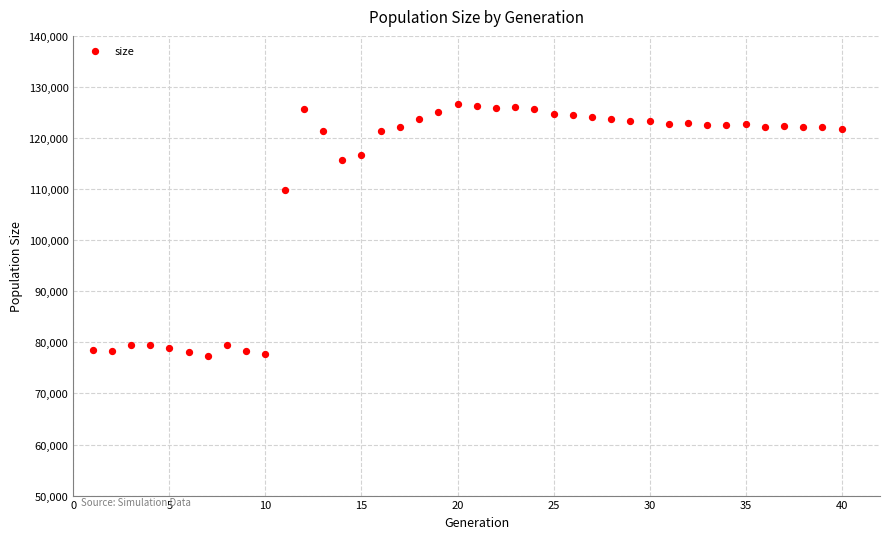

What is the range of Y values (max minus min)?

49290